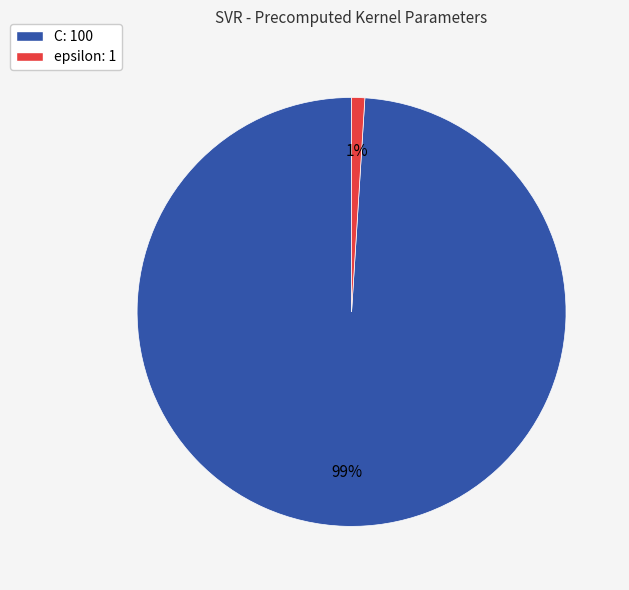

What percentage is the epsilon slice, to the nearest percent?

1%